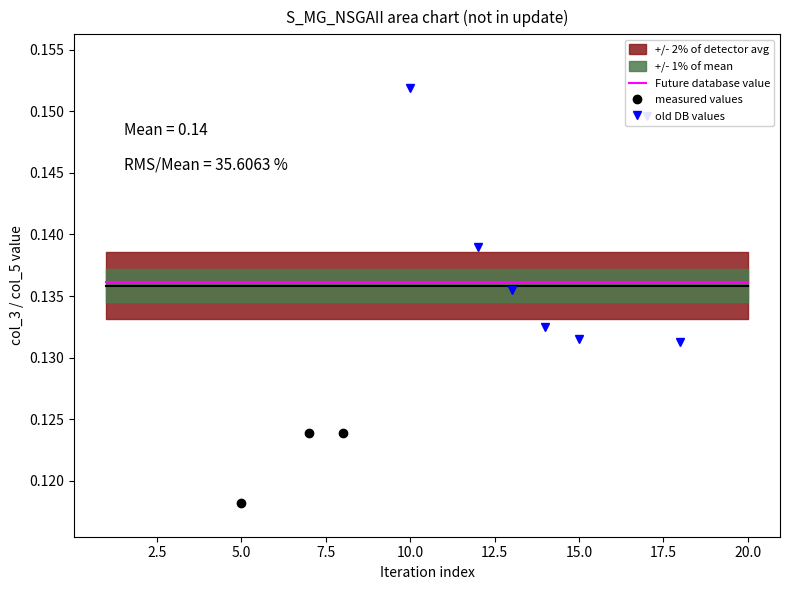

What is the minimum value for measured values?

0.1